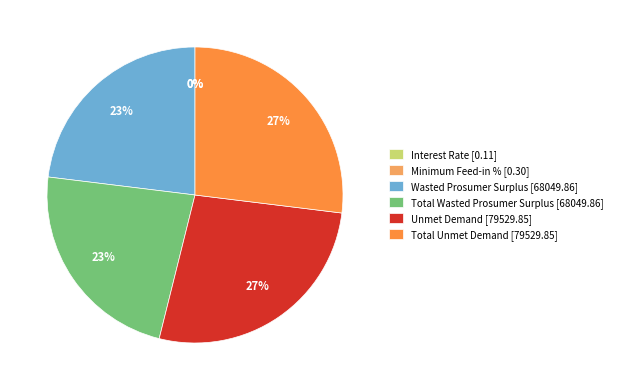

To the nearest percent, what is the combined percentage of Unmet Demand [79529.85] and Total Wasted Prosumer Surplus [68049.86]?

50%